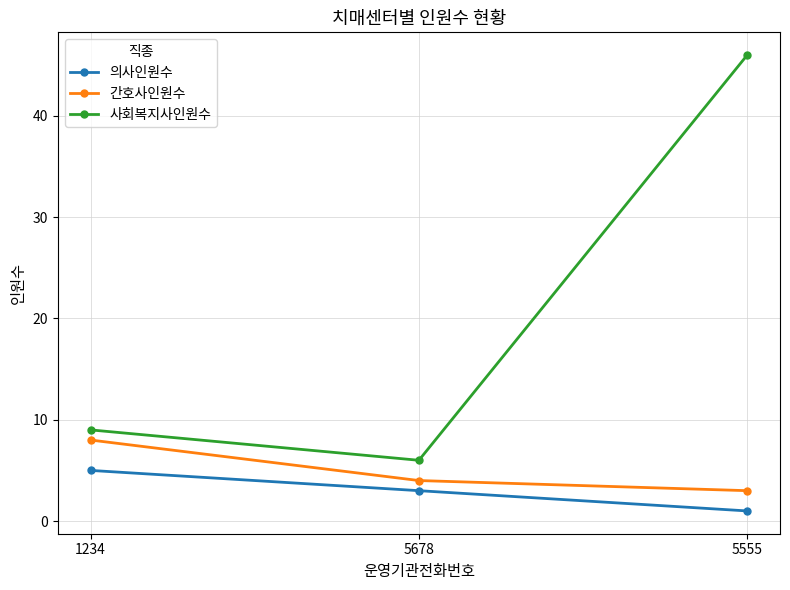

How many distinct data groups are displayed?

3